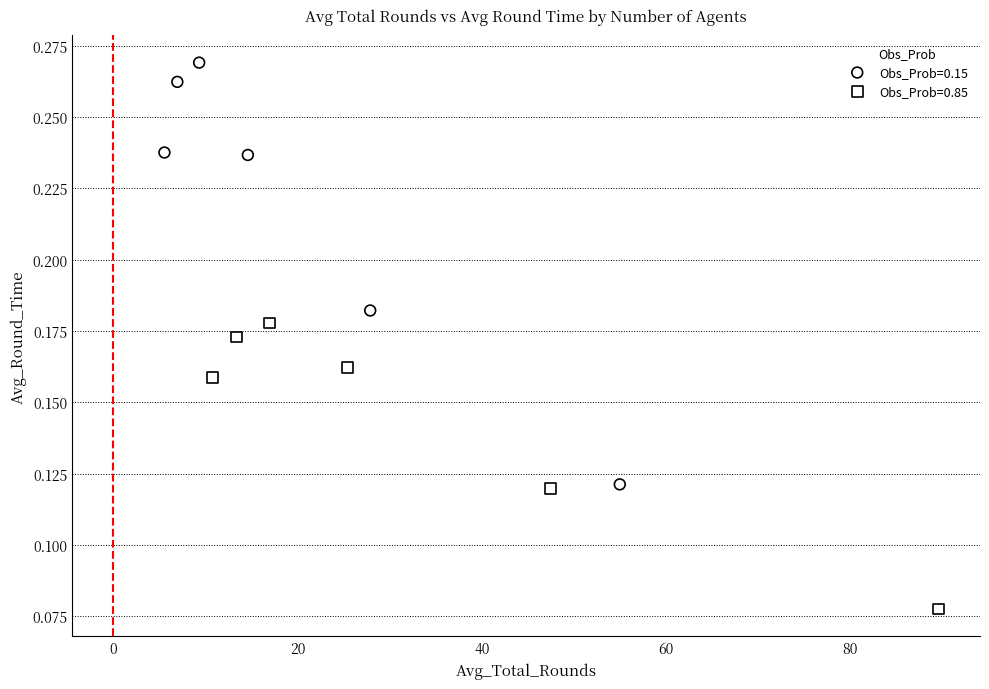

Which series reaches the minimum Y coordinate?

Obs_Prob=0.85